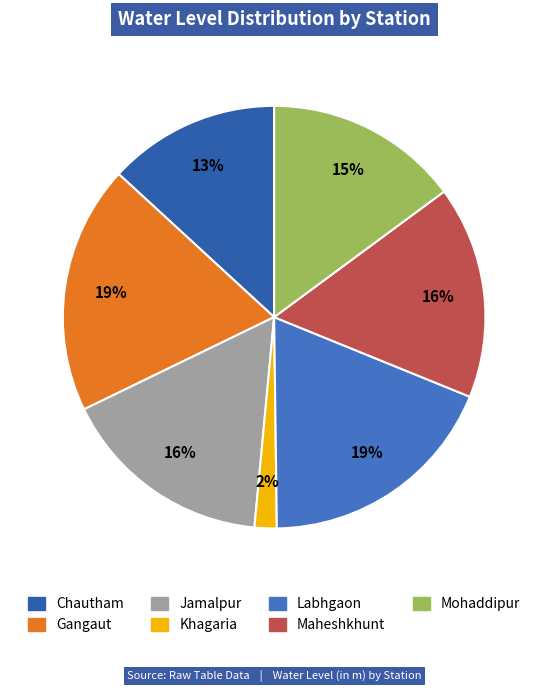

Which has a higher value, Chautham or Maheshkhunt?

Maheshkhunt